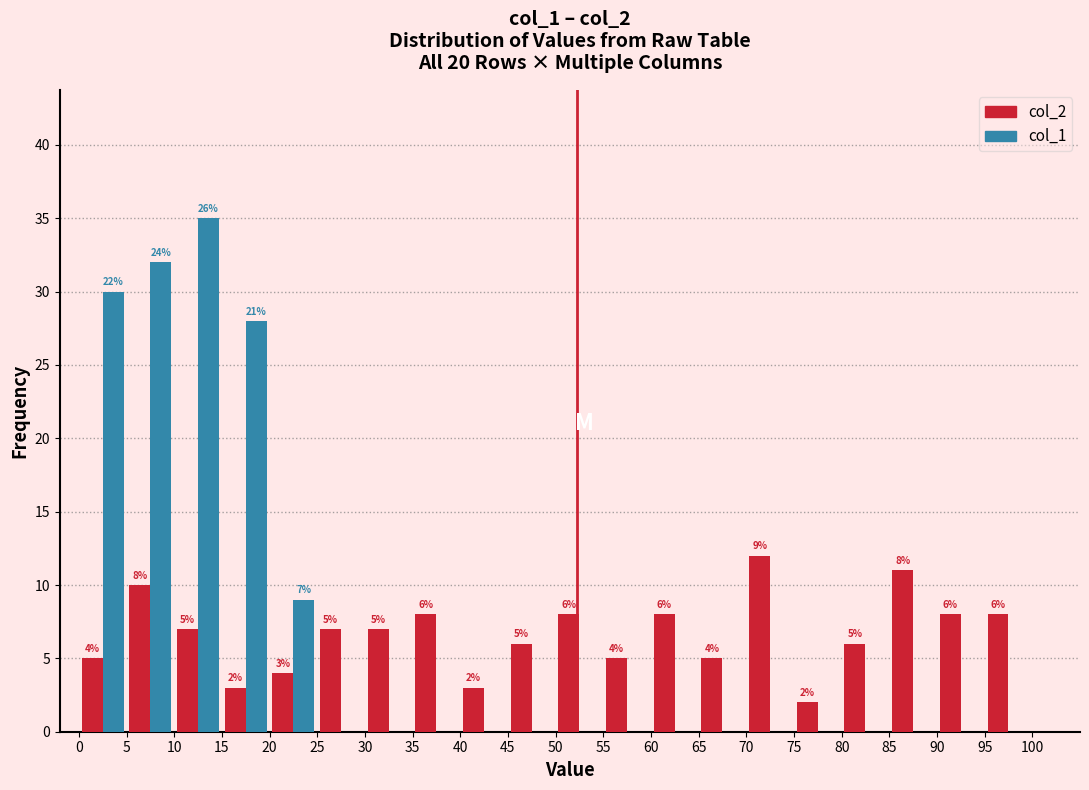

In the col_2 series, which range on the x-axis has the tallest bar?

70 to 75